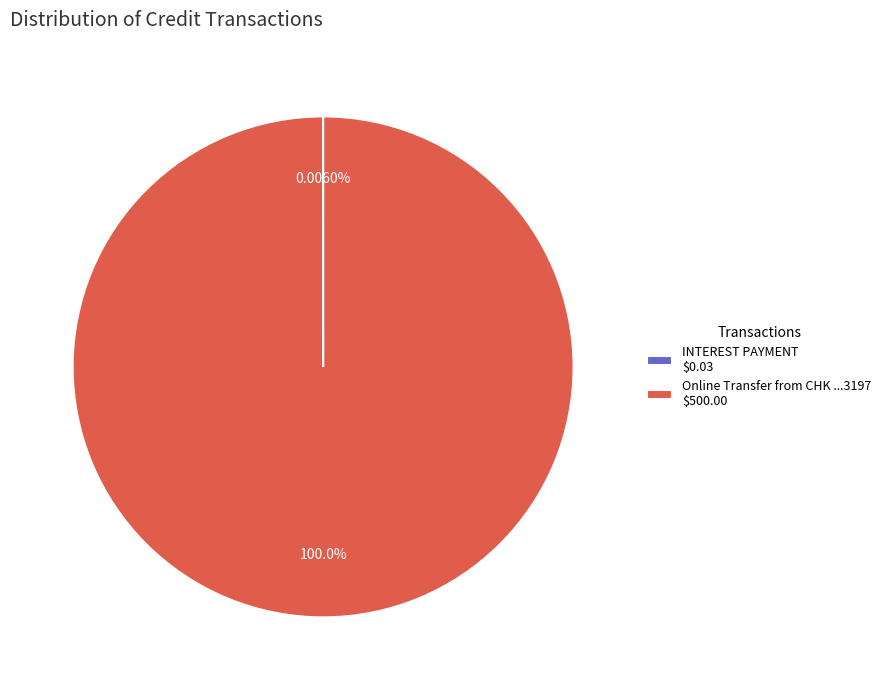

Does any single category account for the majority?

Yes